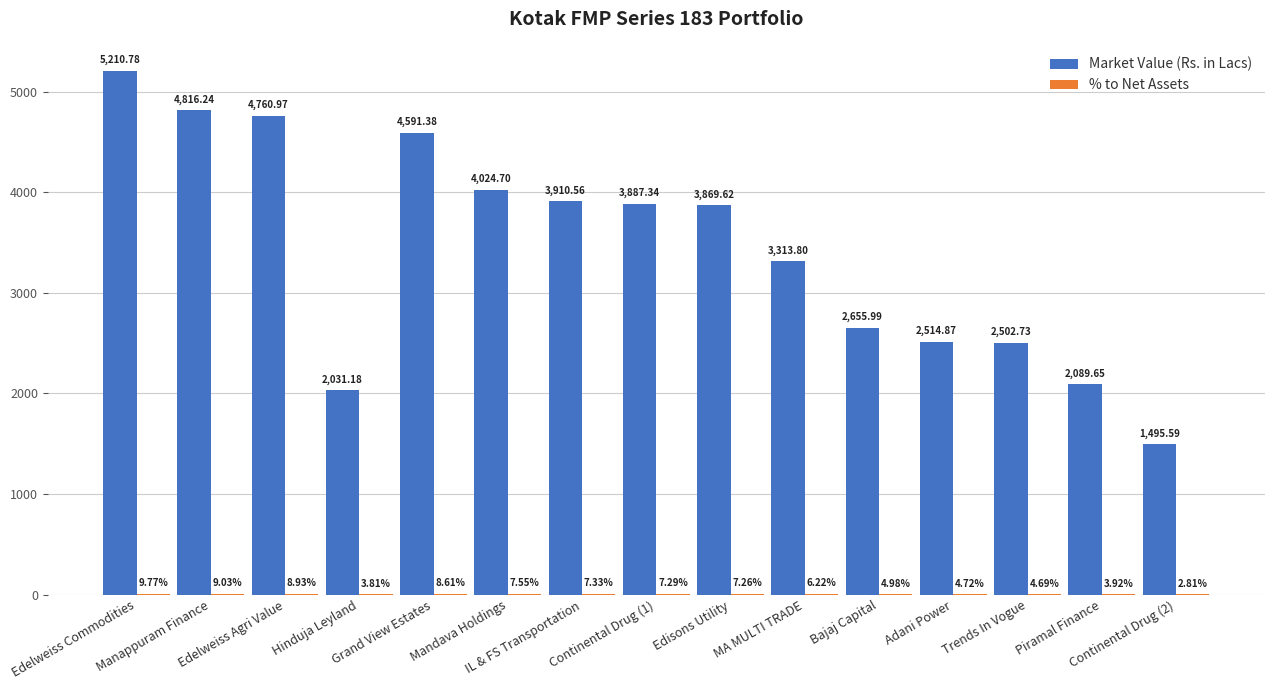

How many groups of bars are there?

15